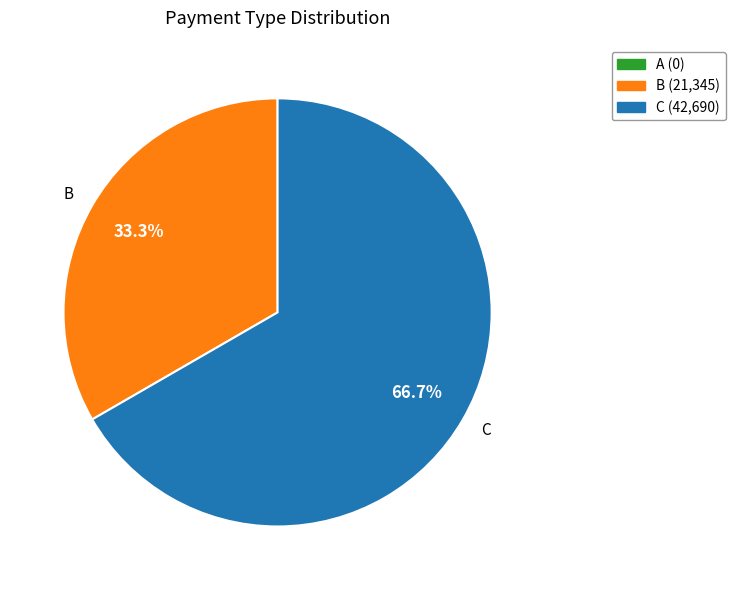

Rank the categories by value from lowest to highest.

B, C